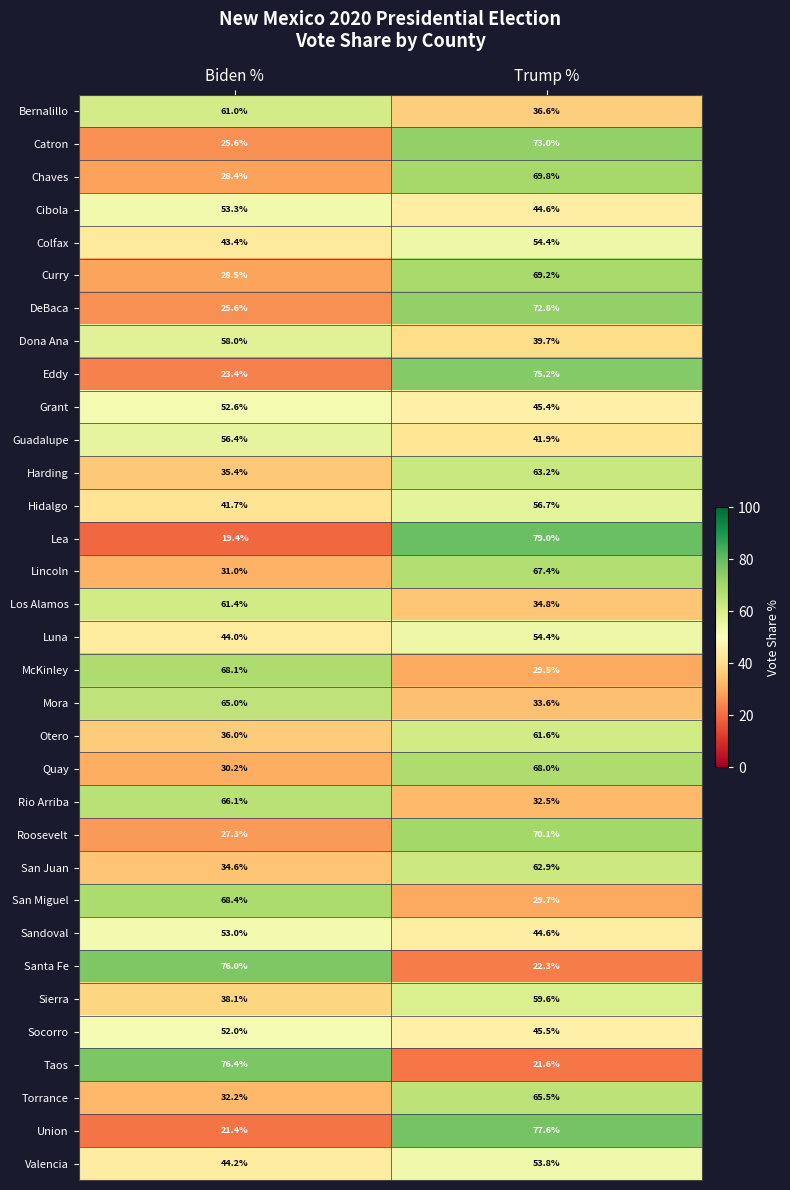

Which series changed the most between Biden % and Trump %?

Lea